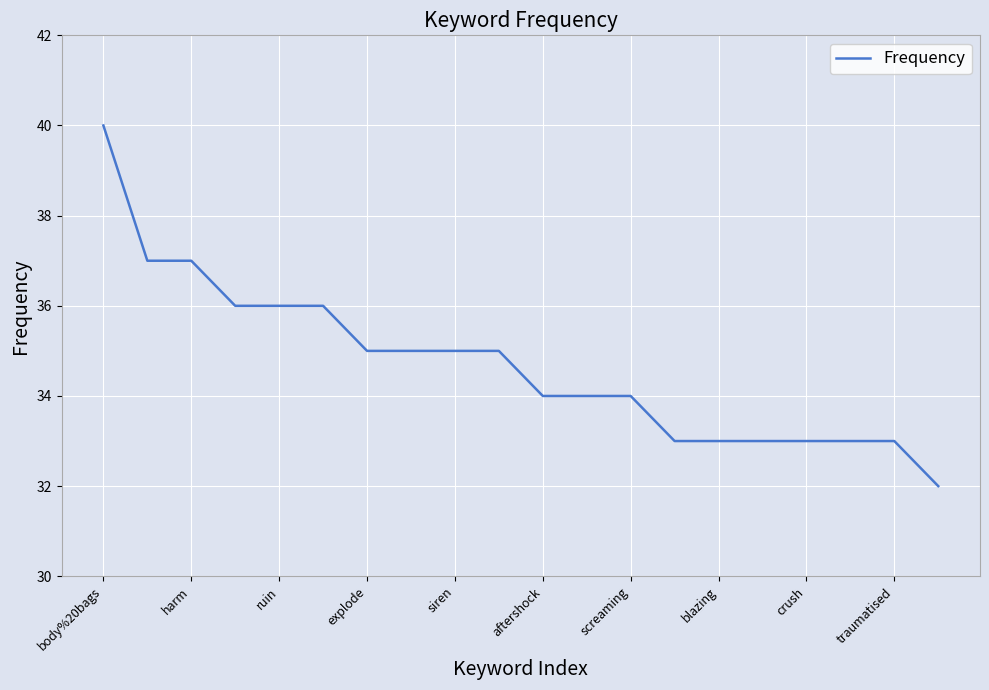

What is the difference between the maximum and minimum values?

8